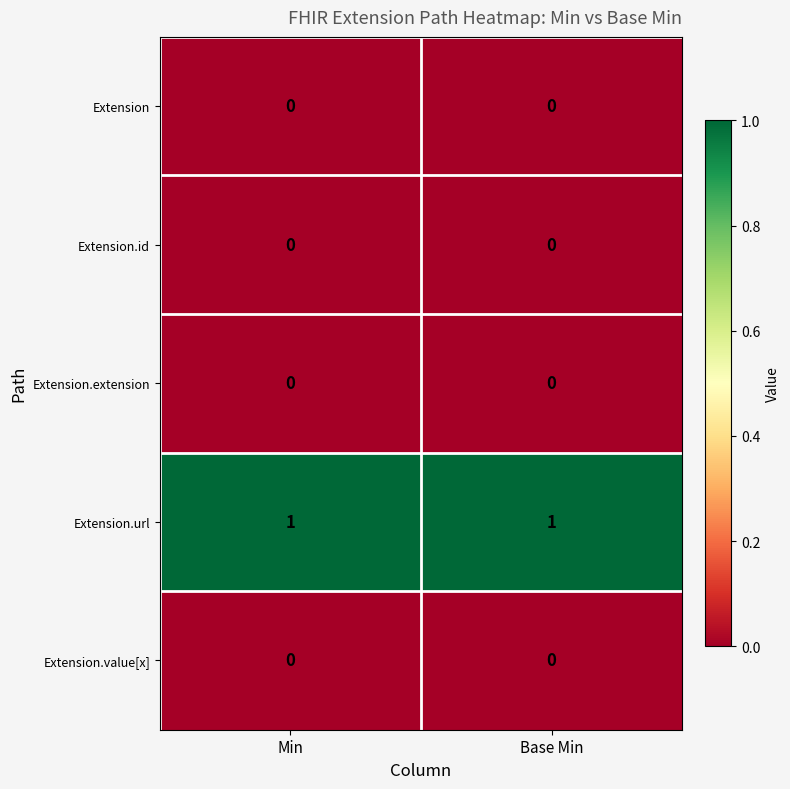

True or false: Extension has a value of 0 at Base Min.

True